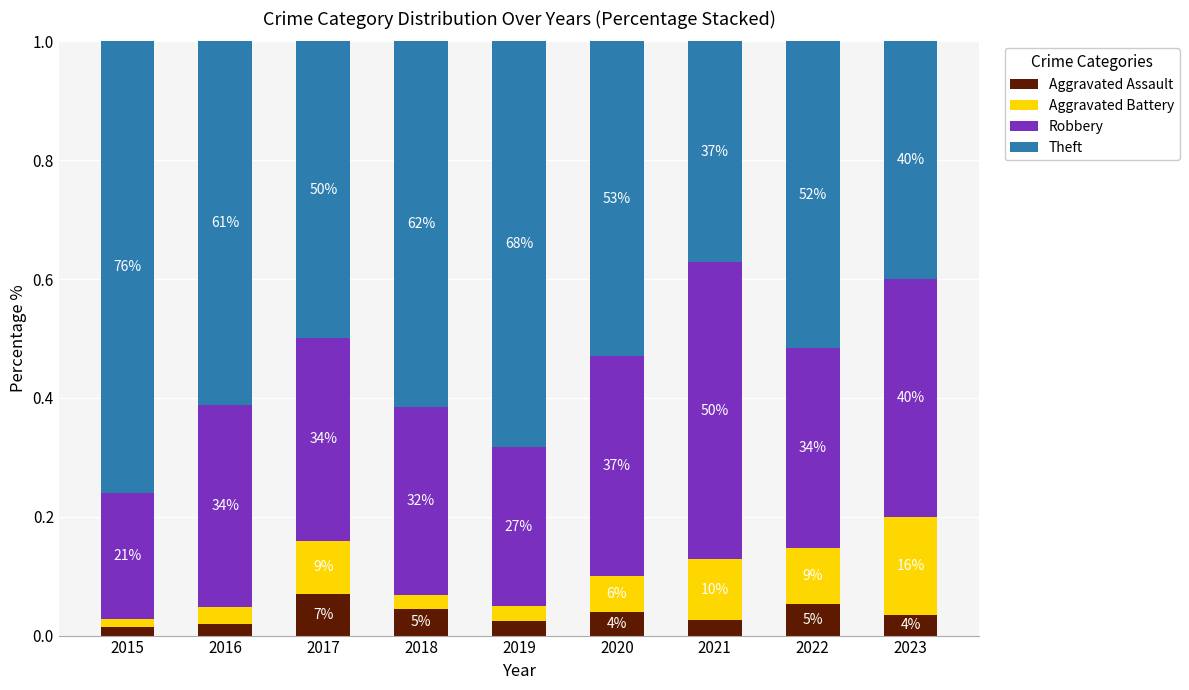

What are all the series names shown in the legend?

Aggravated Assault, Aggravated Battery, Robbery, Theft